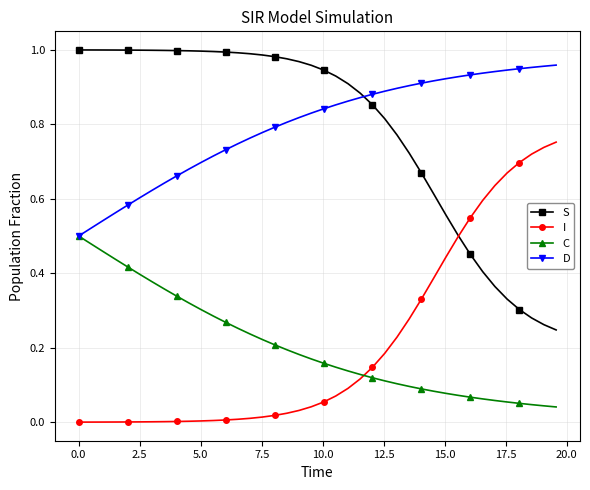

True or false: C and S cross at least once.

False